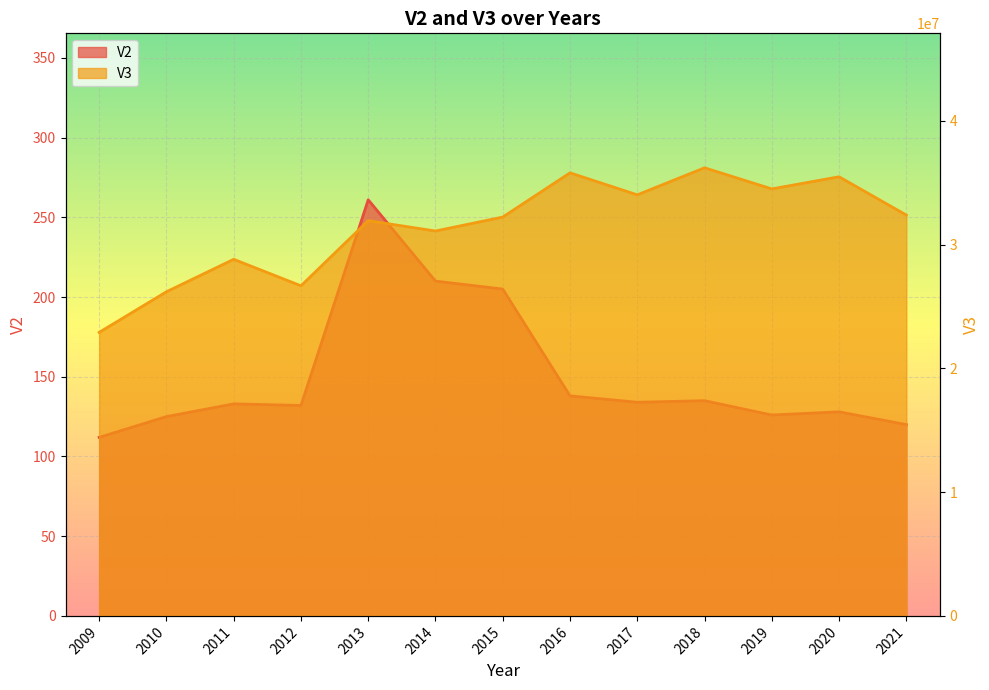

True or false: V2 has a value of 261 at 2013.

True